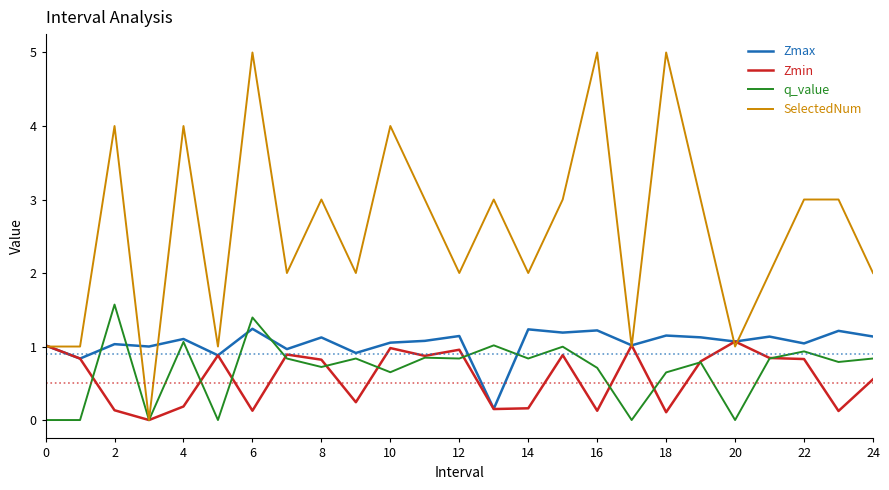

Which series has the widest spread of values?

SelectedNum